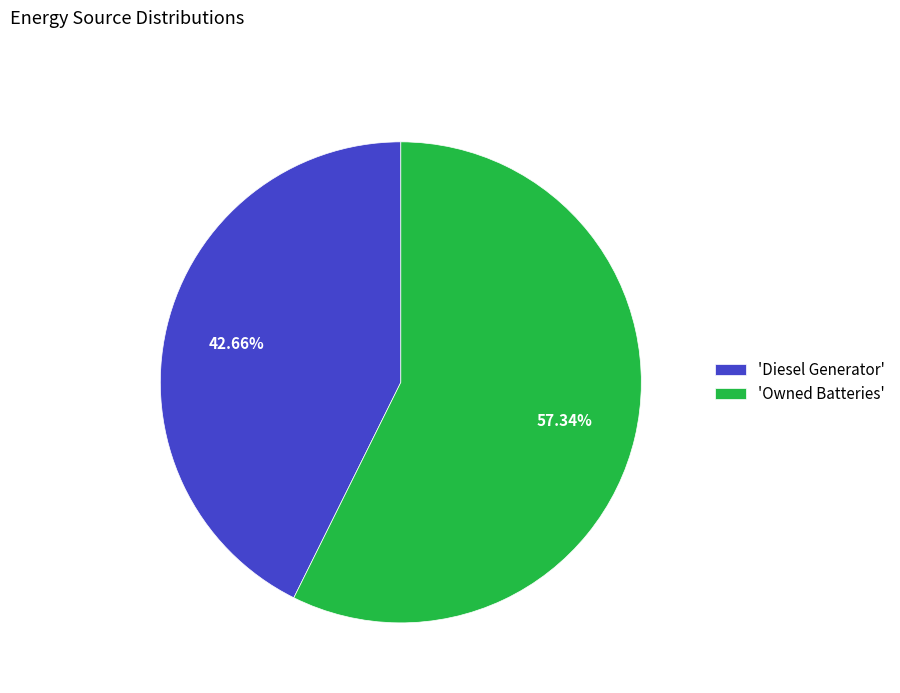

Rank the categories by value from highest to lowest.

'Owned Batteries', 'Diesel Generator'